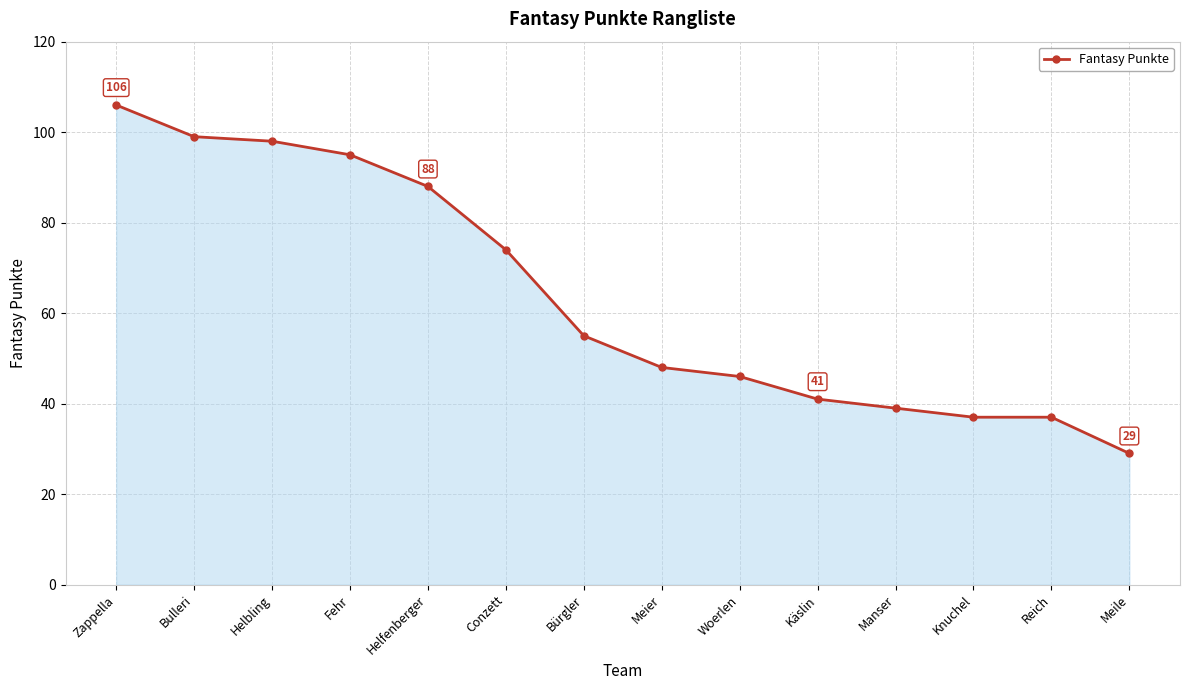

What is the smallest value displayed?

29